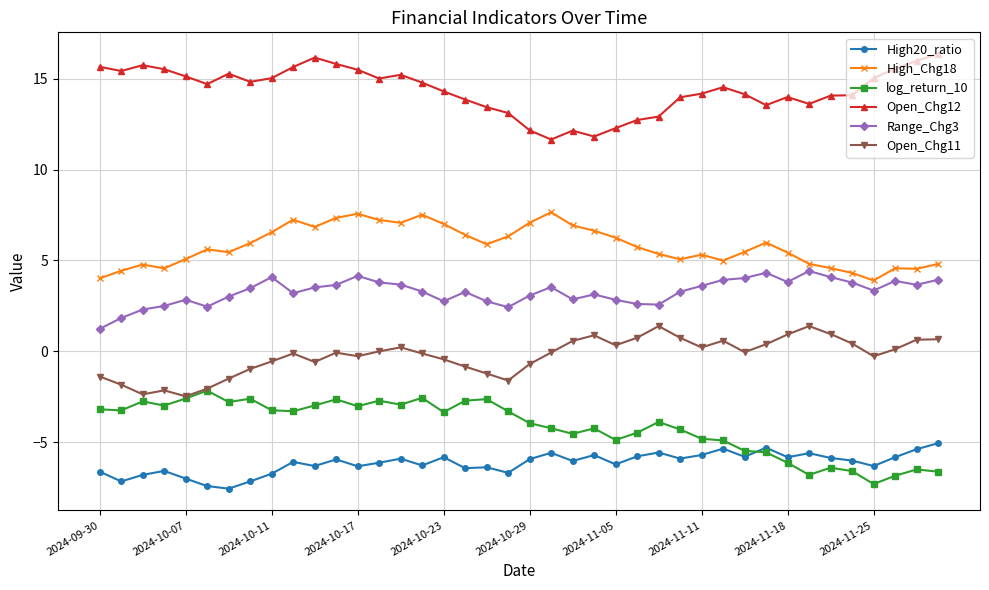

How many lines are shown in the chart?

6